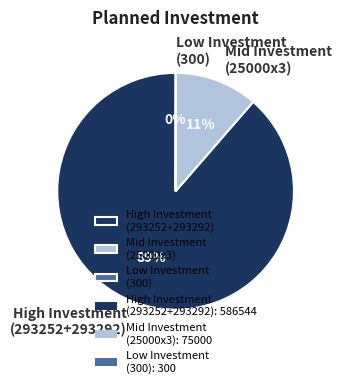

What is the largest slice in the pie chart?

High Investment (293252+293292)